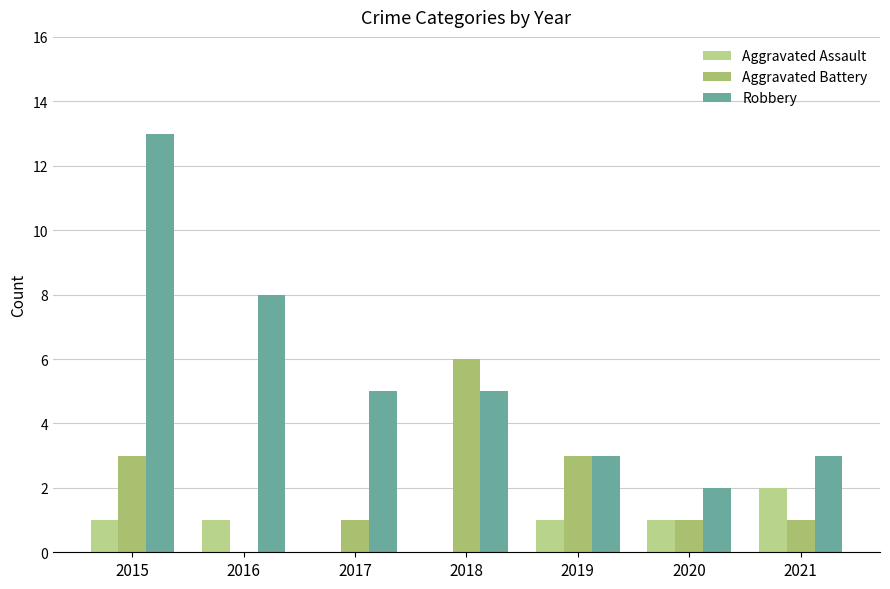

At which label does Aggravated Battery first exceed 1?

2015